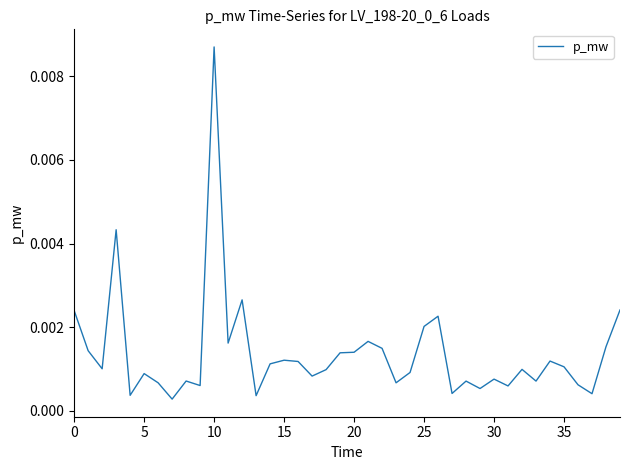

Which category has the highest value across all series?

10